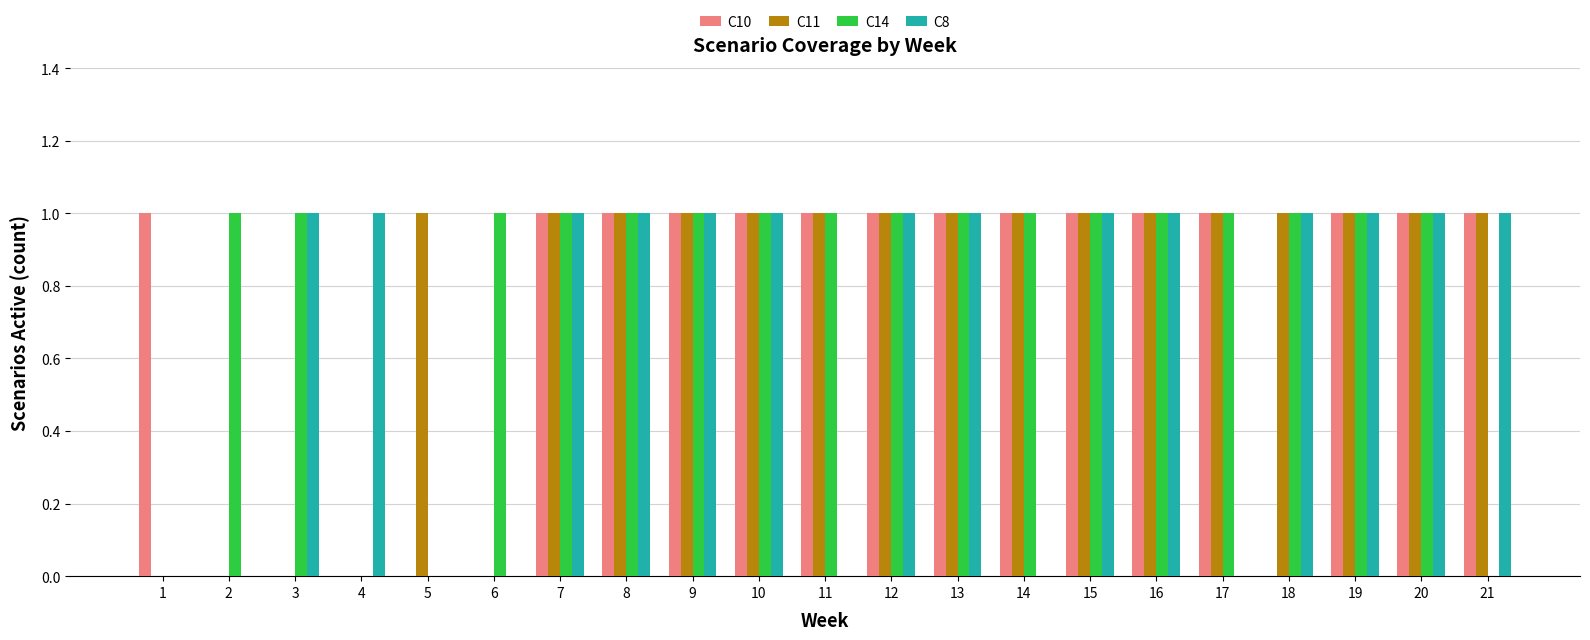

What is the maximum value shown in the chart?

1